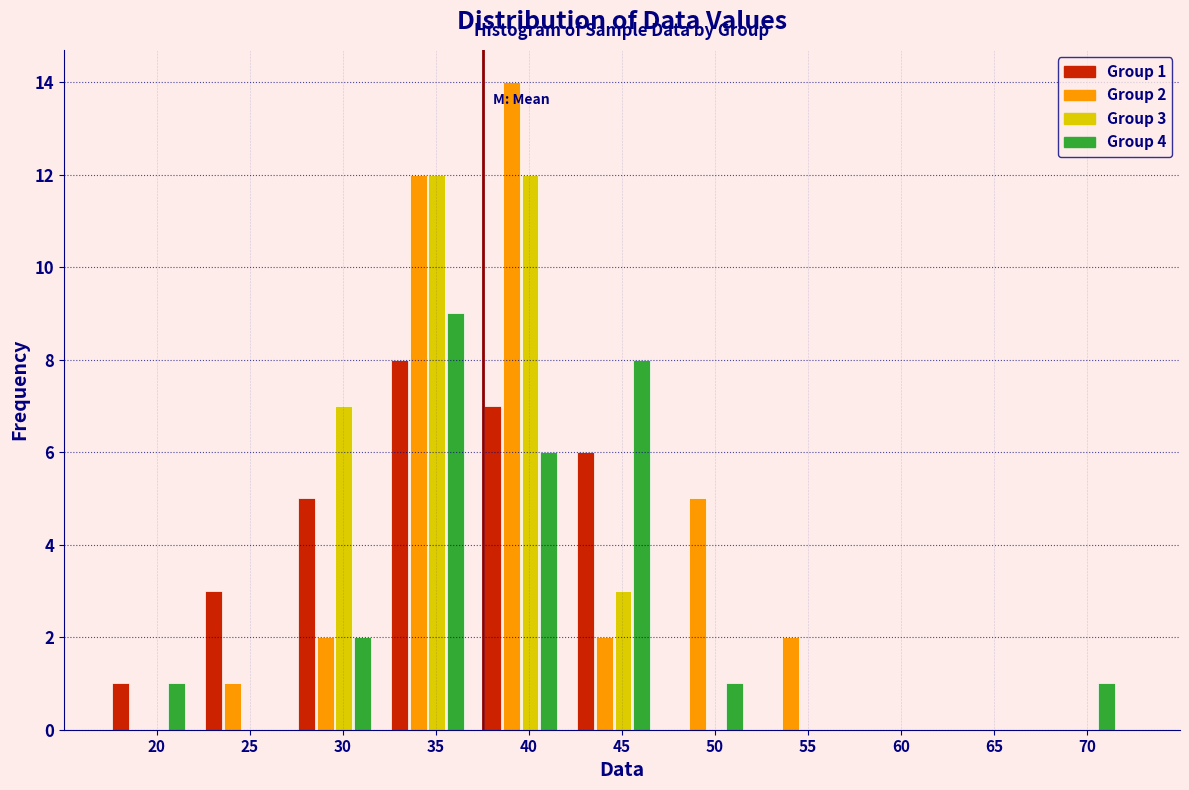

What is the maximum value shown in the chart?

14